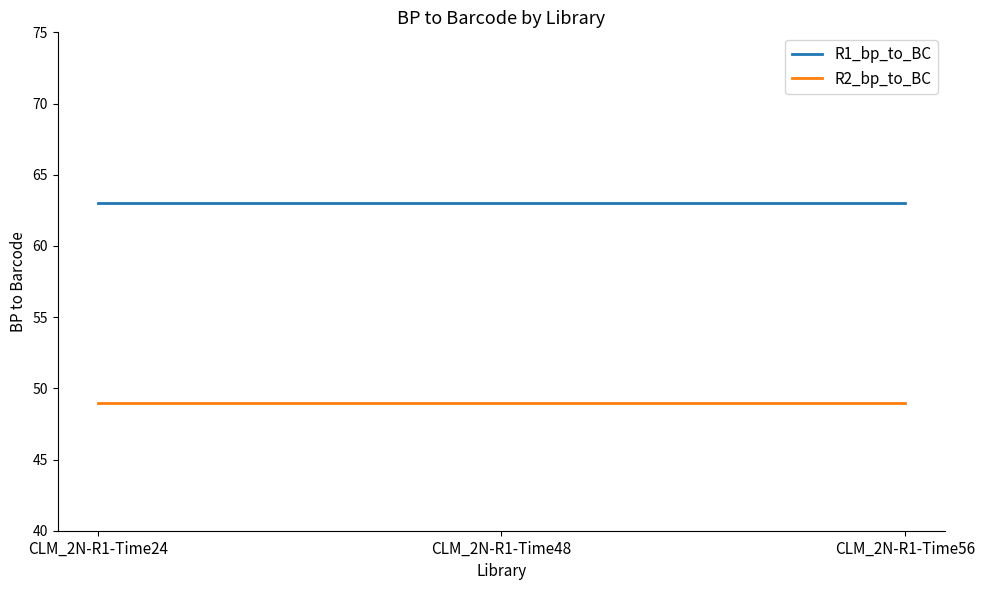

What is the maximum value shown in the chart?

63